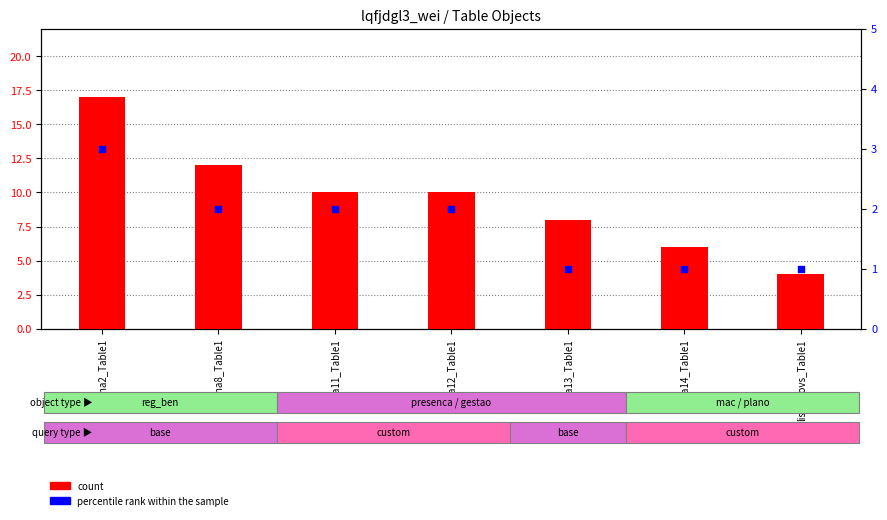

Is the value of percentile rank within the sample at Folha8_Table1 greater than the value of count at Folha11_Table1?

No